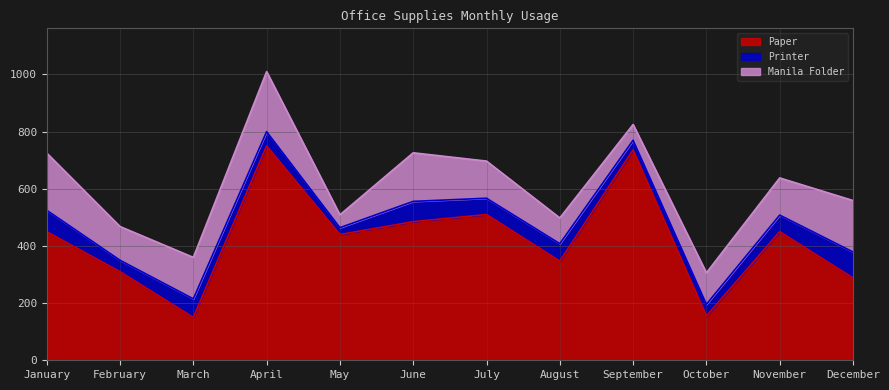

What is the total value across all series at March?

360